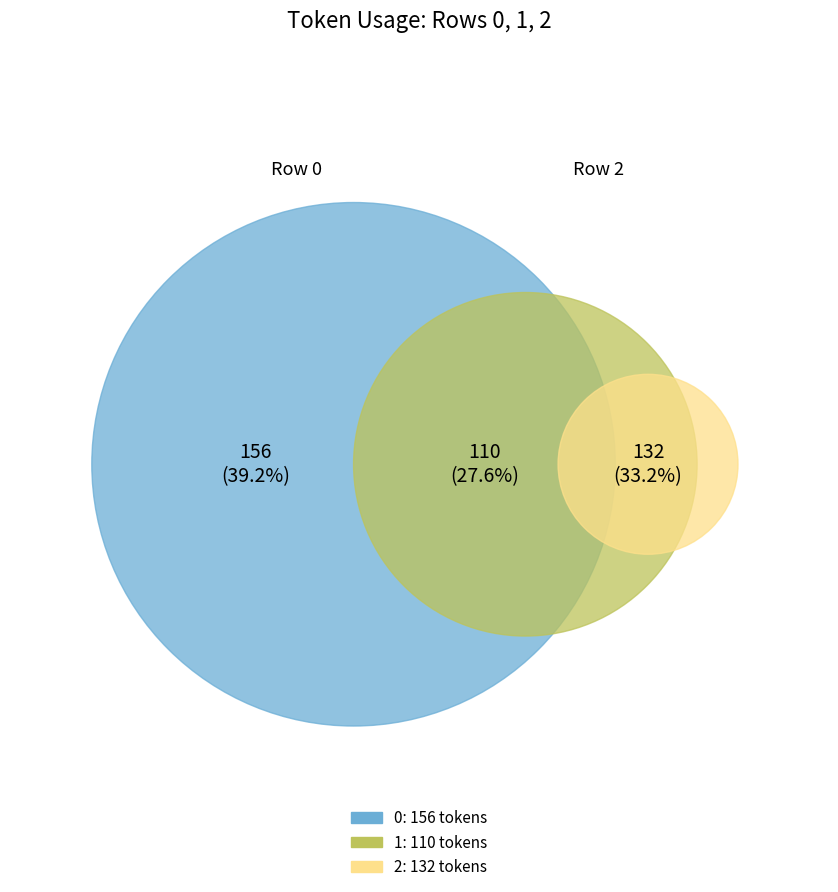

How many slices are in this pie chart?

3